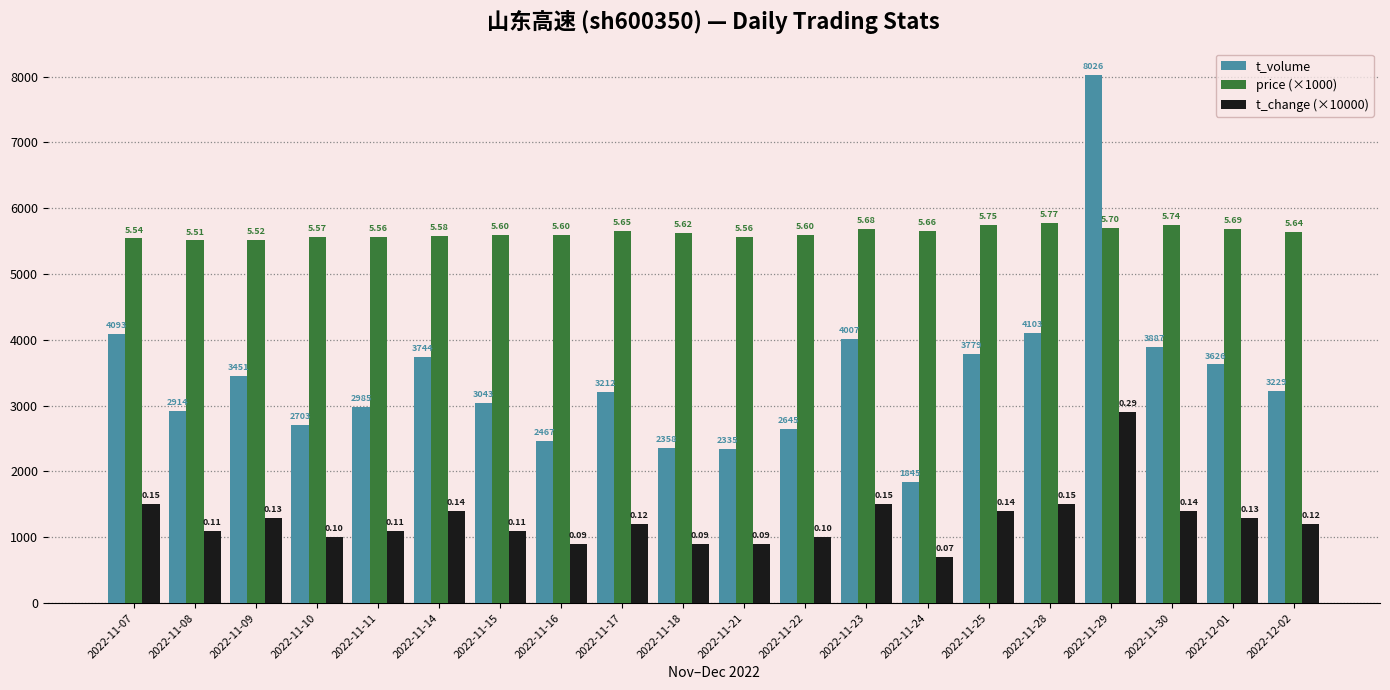

True or false: price (×1000) has a value of 5560.0 at 2022-11-11.

True